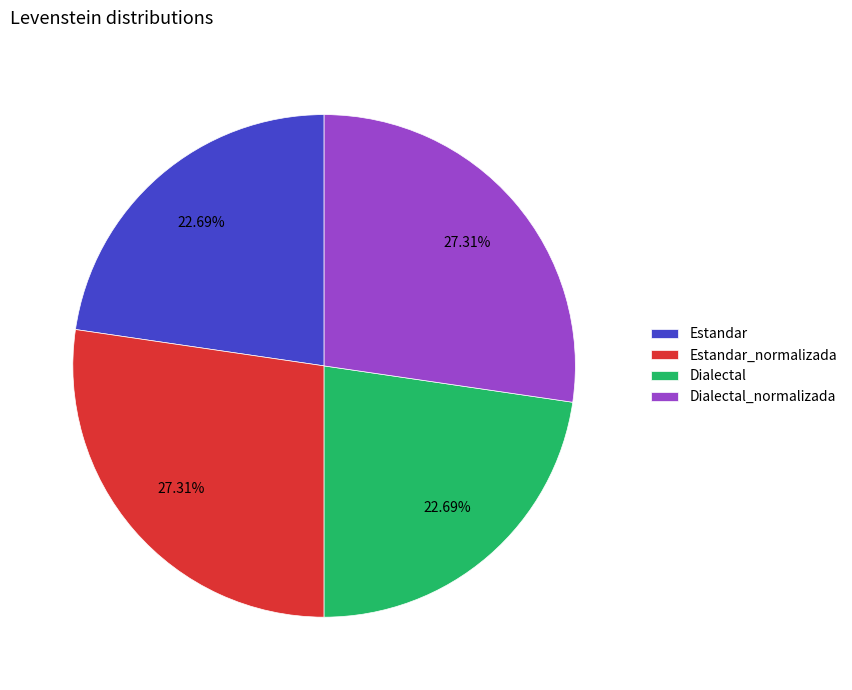

To the nearest percent, what is the average slice percentage?

25%